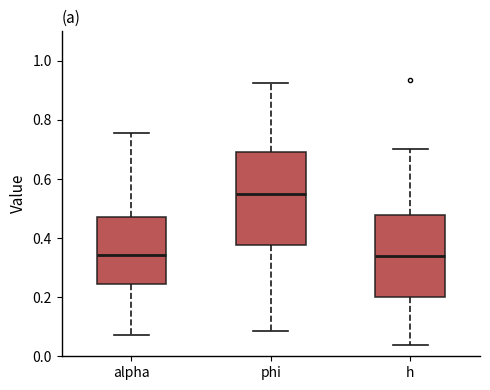

Where does the median line of the box for alpha sit on the y-axis? The values are not printed on the chart, so give them approximately, as read against the axis.

0.34